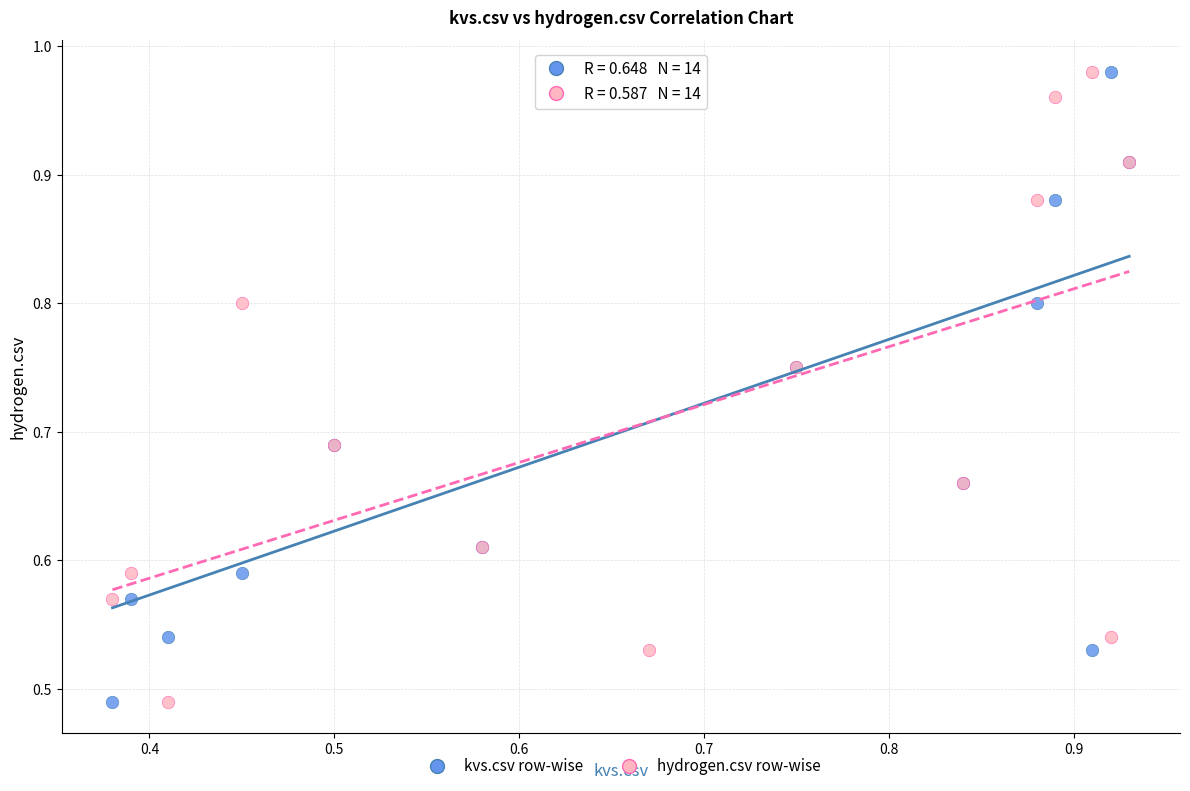

What are all the series names shown in the legend?

kvs.csv row-wise, hydrogen.csv row-wise